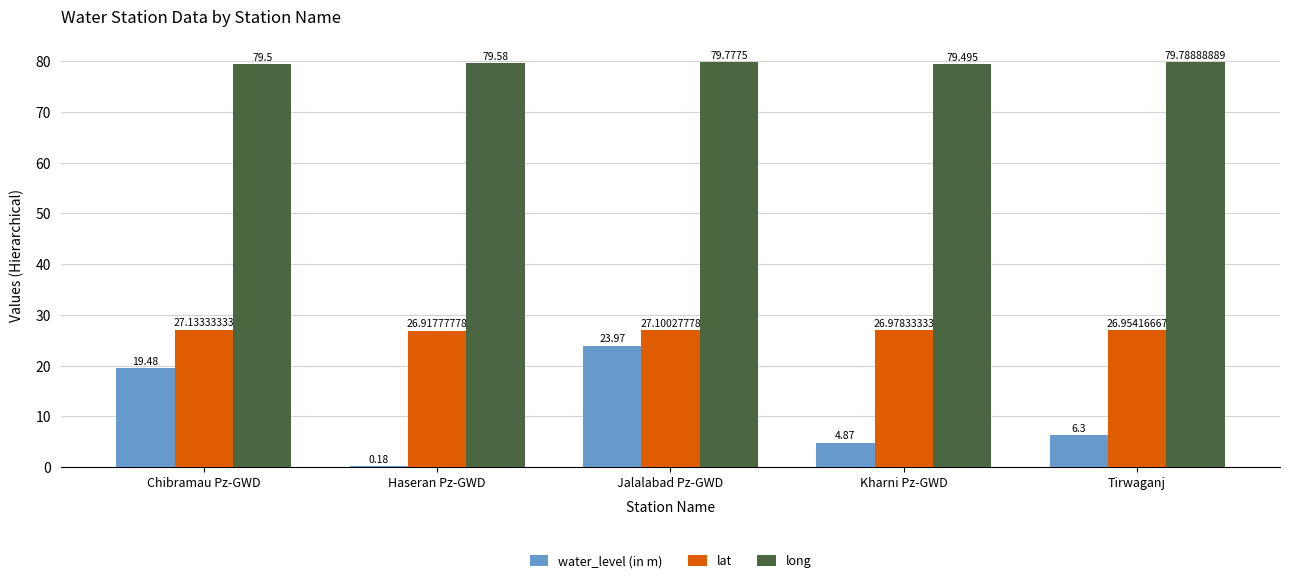

At which category is the sum across all series the highest?

Jalalabad Pz-GWD